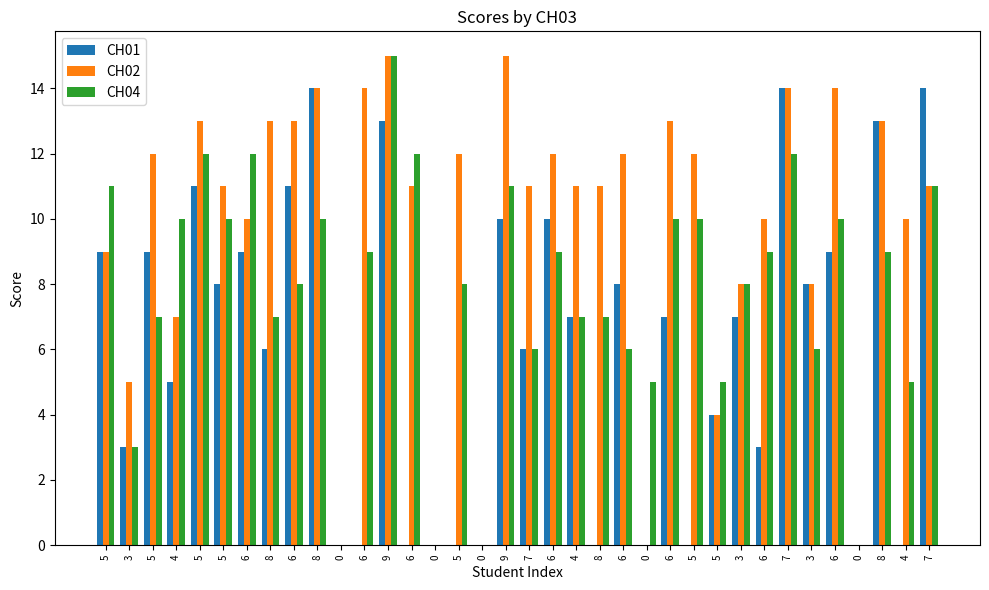

True or false: CH01 has a value of 14 at 7.

True